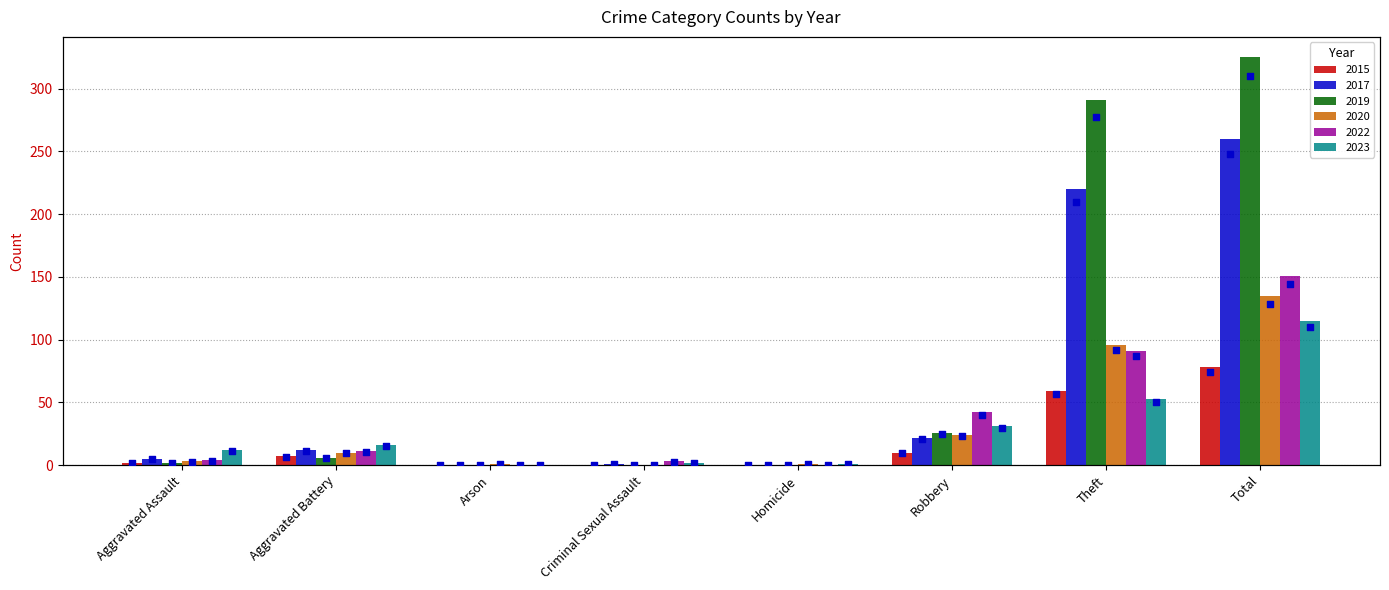

What is the change in value from Aggravated Assault to Homicide?

-1.9